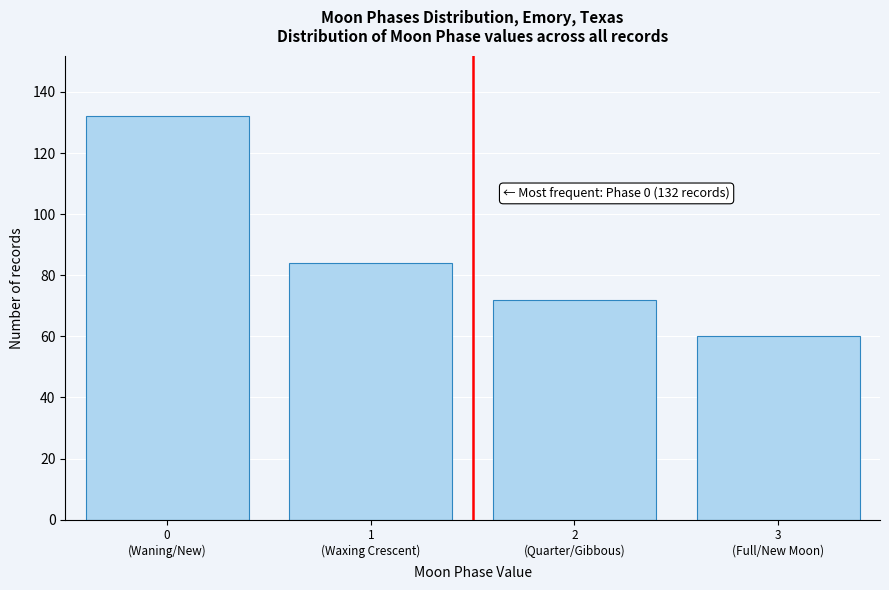

Reading right to left, list all the values displayed in this chart.

60	72	84	132